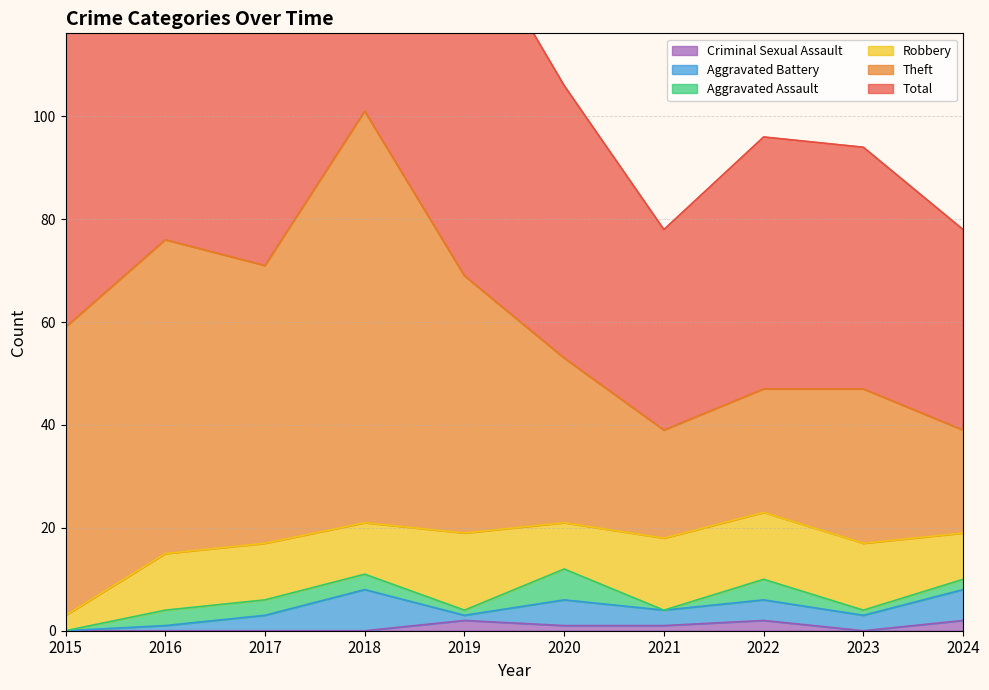

How many lines are shown in the chart?

6